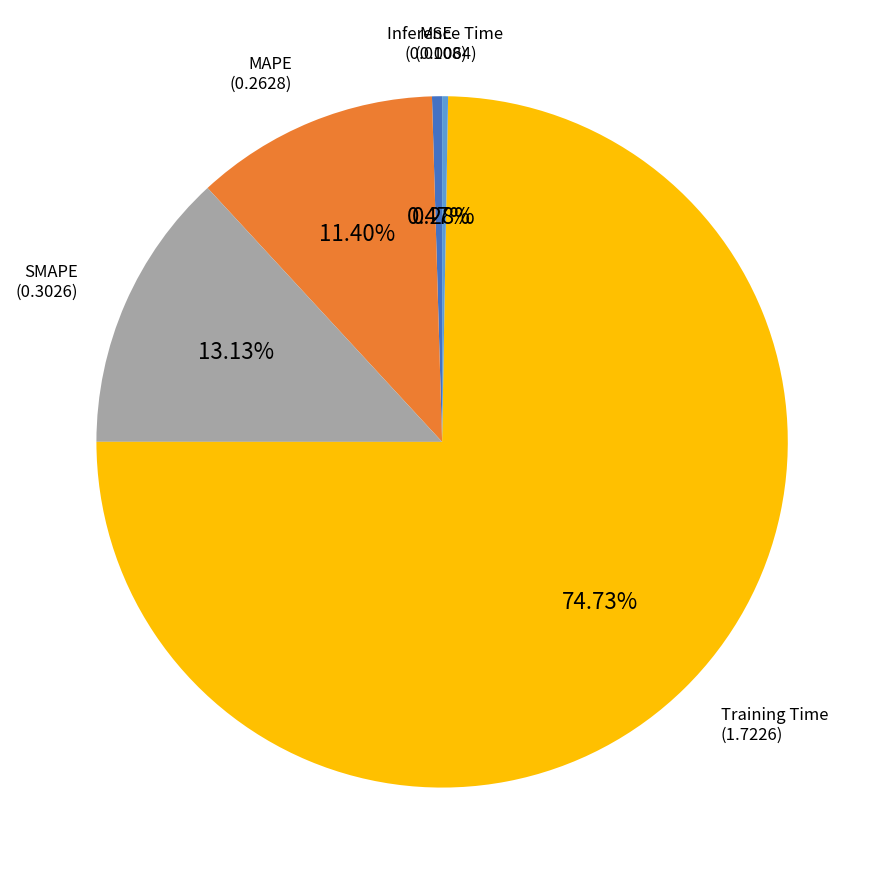

Is the sum of MAPE and SMAPE greater than half?

No